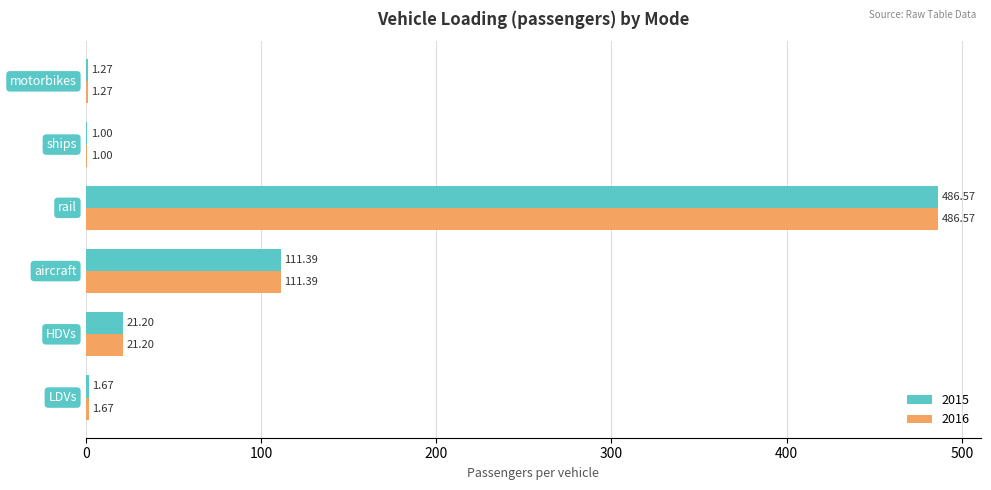

What is the maximum value for 2016?

486.6